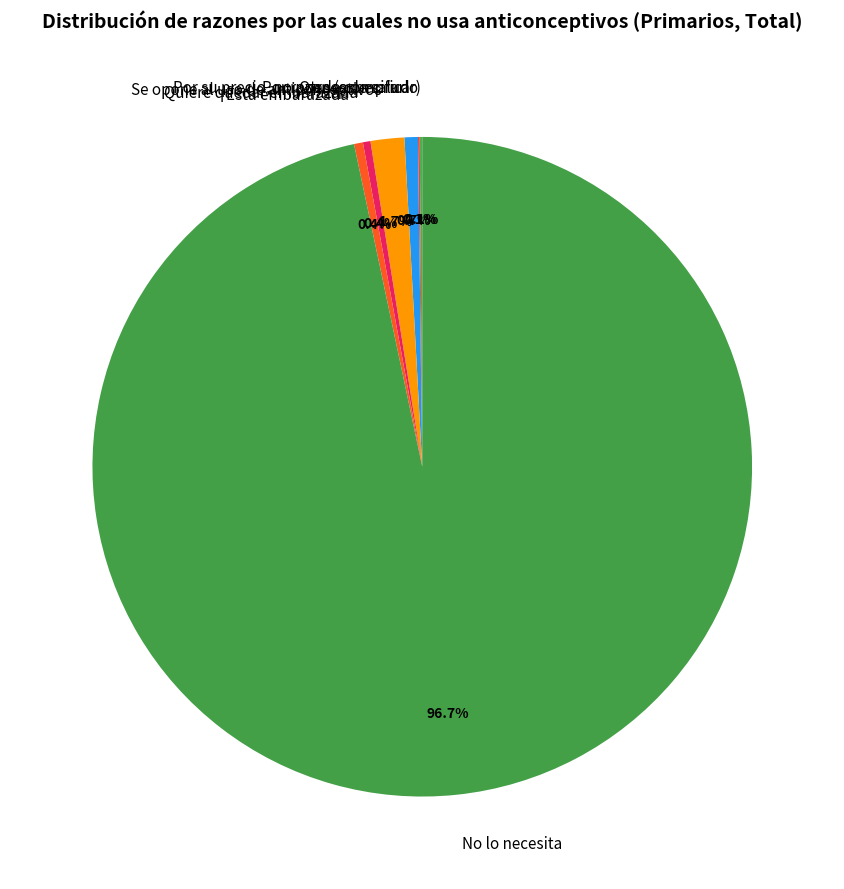

What is the largest slice in the pie chart?

No lo necesita